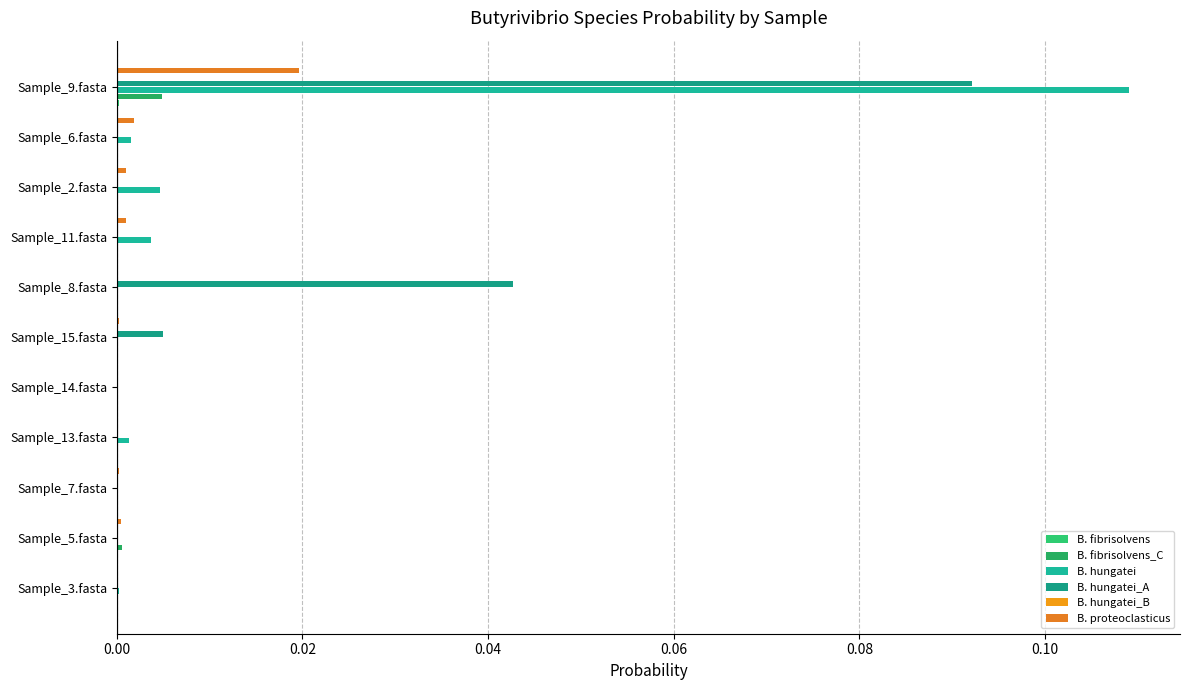

How many categories are shown in the chart?

11